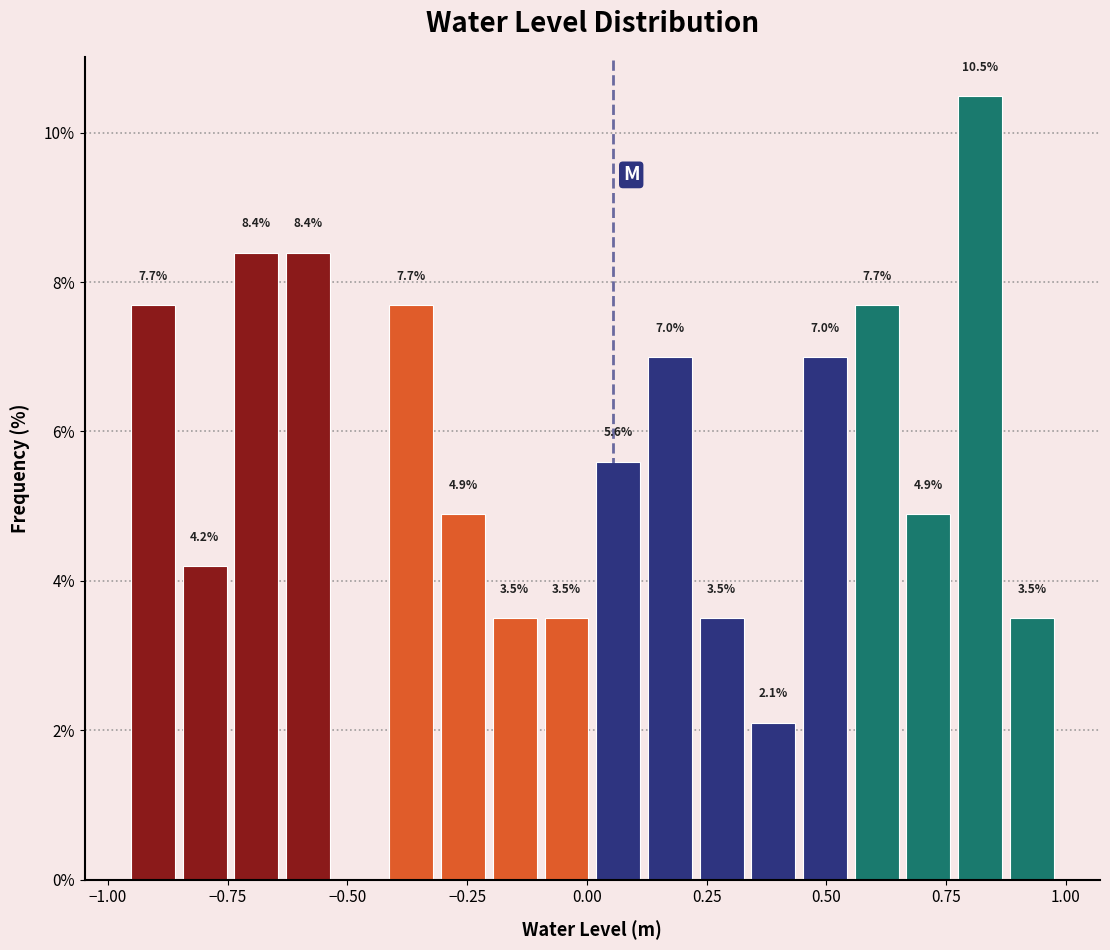

Read against the x-axis, roughly where is the centre of the tallest bar?

0.80